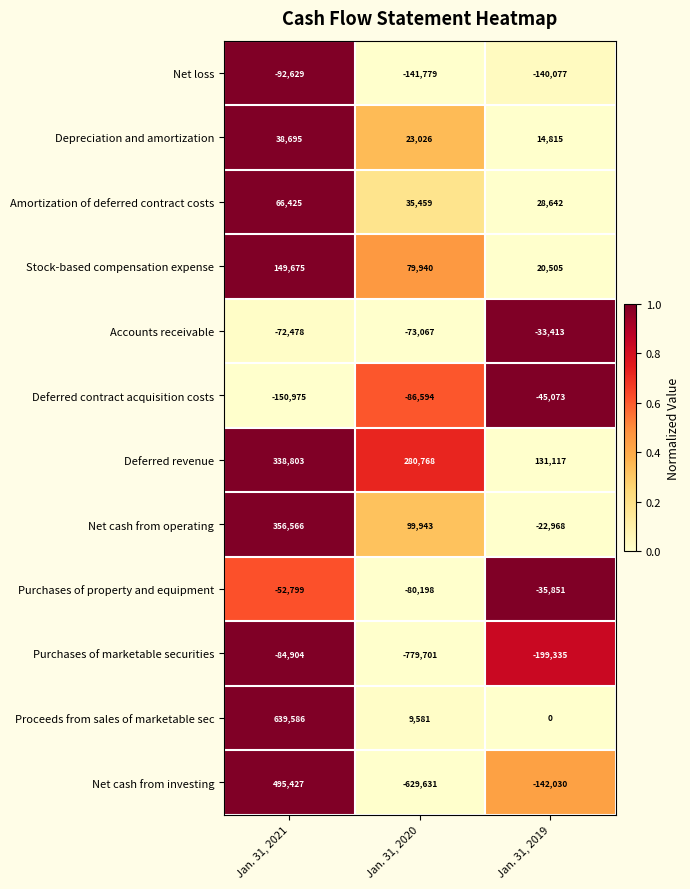

What is the greatest value displayed?

639586